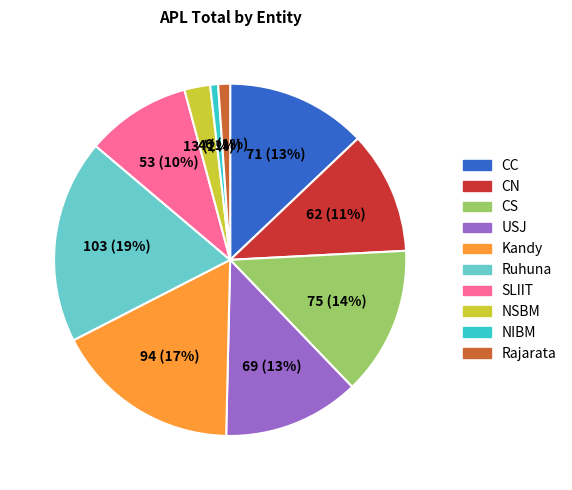

To the nearest percent, what is the difference between the USJ and CS slice percentages?

1%